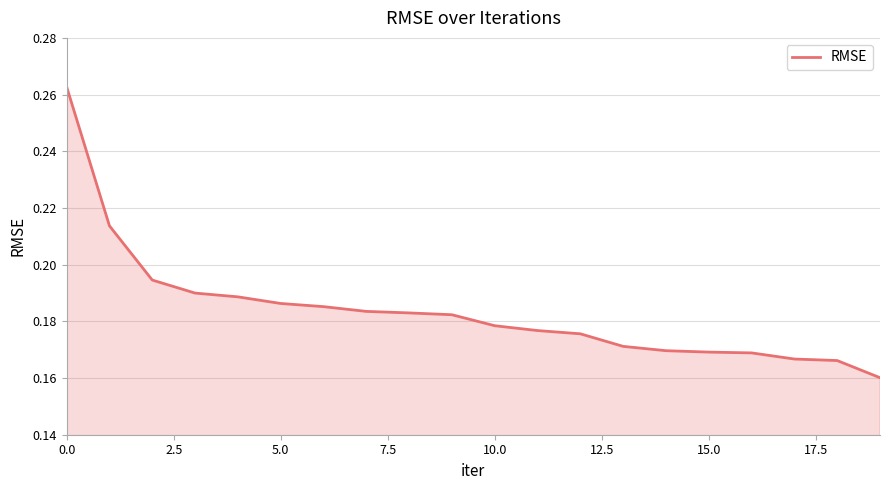

How many series are shown in this chart?

1